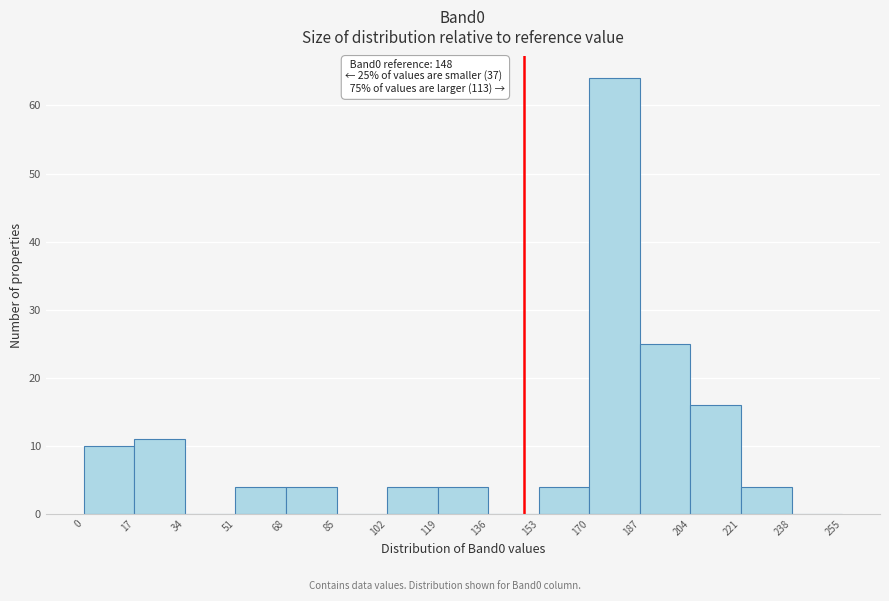

Which range on the x-axis has the tallest bar?

170 to 187